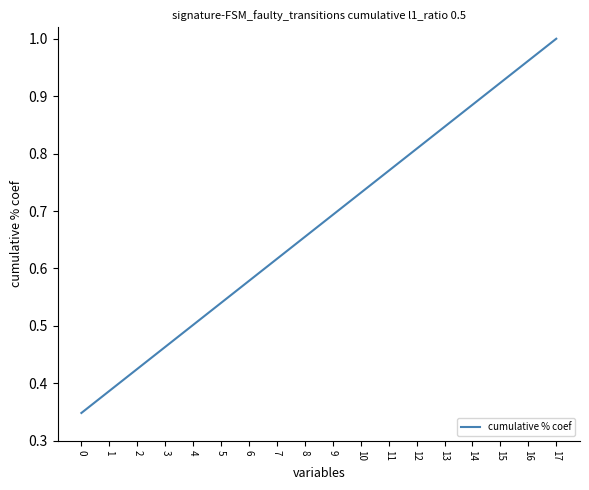

What is the sum of all values?

12.1